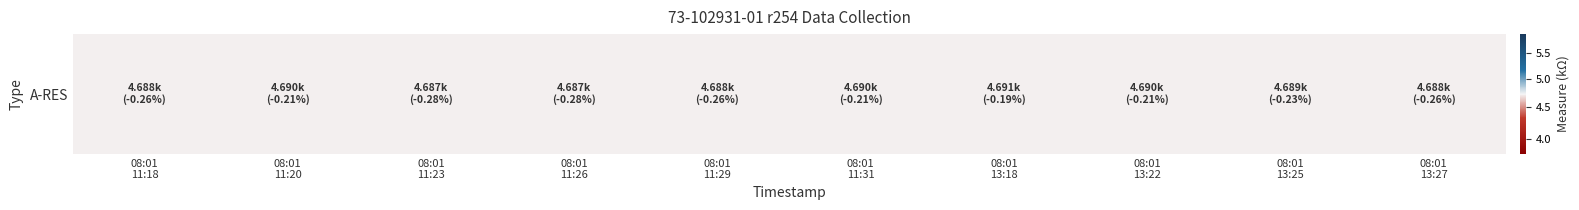

List the labels in order of value, smallest first.

08:01
11:23, 08:01
11:26, 08:01
11:18, 08:01
11:29, 08:01
13:27, 08:01
13:25, 08:01
11:20, 08:01
11:31, 08:01
13:22, 08:01
13:18